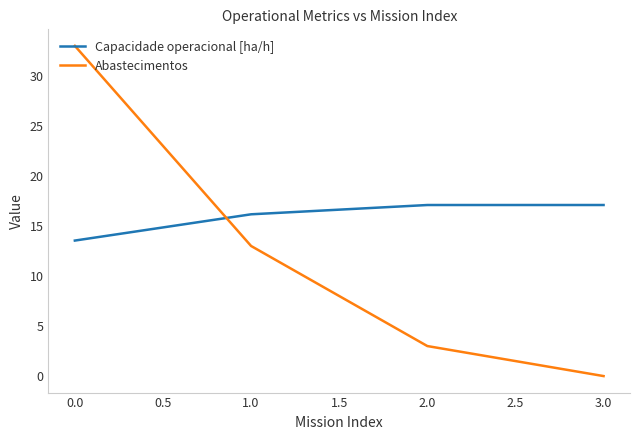

What is the greatest value displayed?

33.0